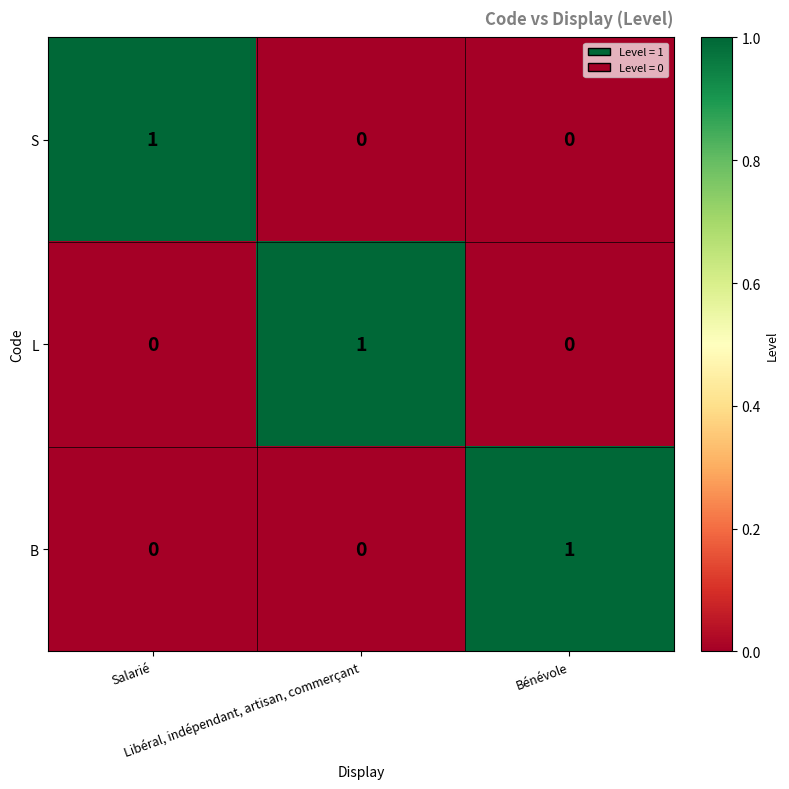

Count the number of categories in the chart.

3